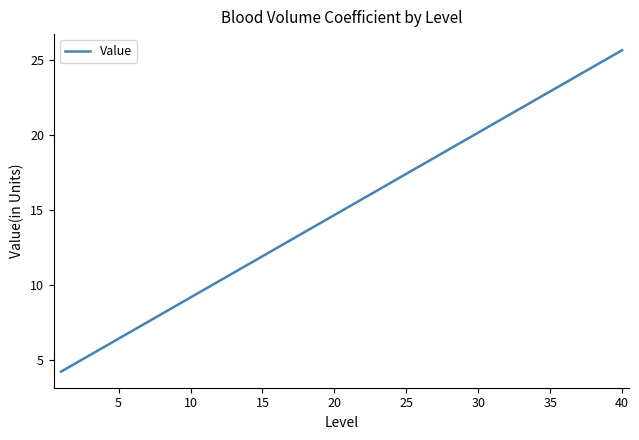

What is the minimum value shown in the chart?

4.2